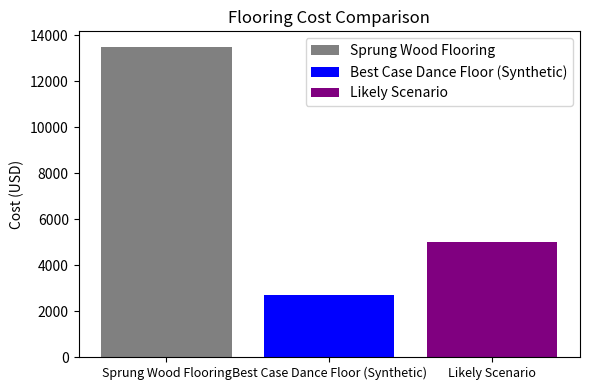

Rank the series at Best Case Dance Floor (Synthetic) from lowest to highest value.

Best Case Dance Floor (Synthetic), Likely Scenario, Sprung Wood Flooring